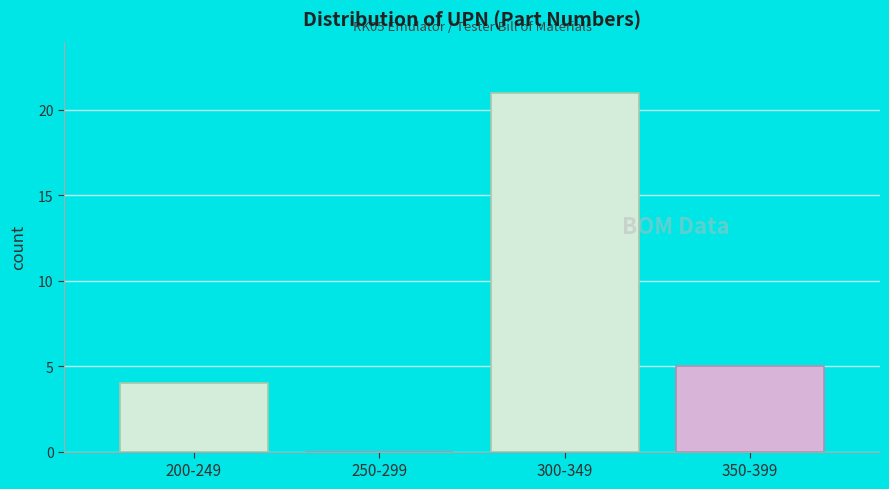

Reading right to left, list all the values displayed in this chart.

350-399=5	300-349=21	250-299=0	200-249=4